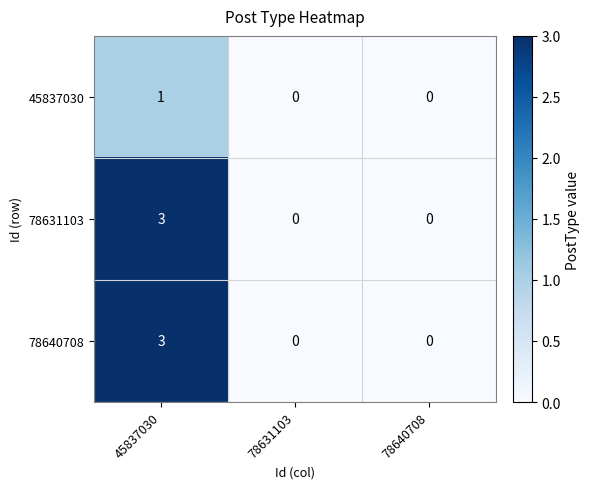

What is the sum of all 78631103 values?

3